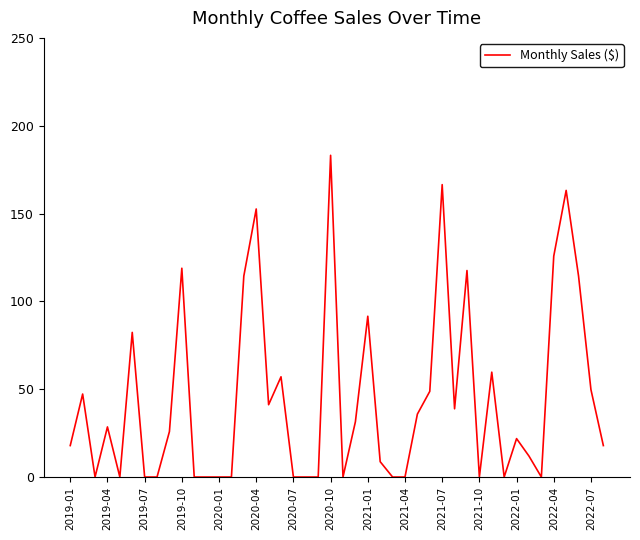

What is the maximum value shown in the chart?

183.2